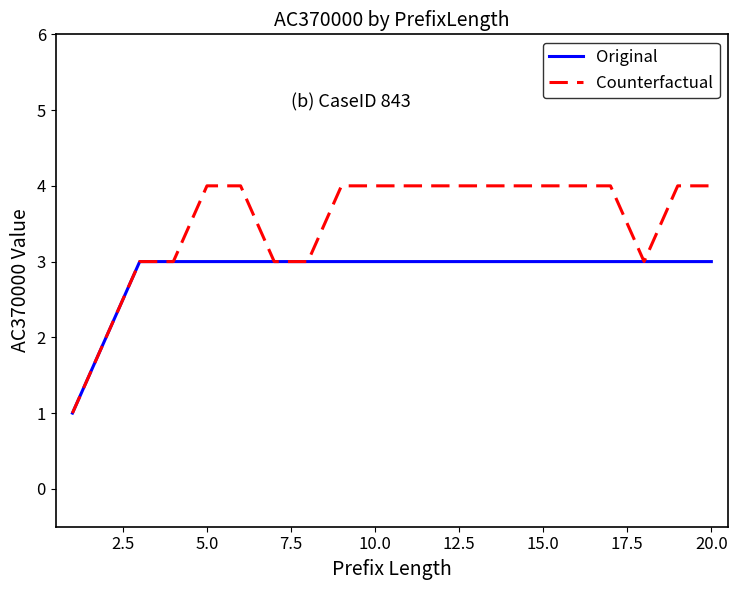

Which series has the largest total across all categories?

Counterfactual